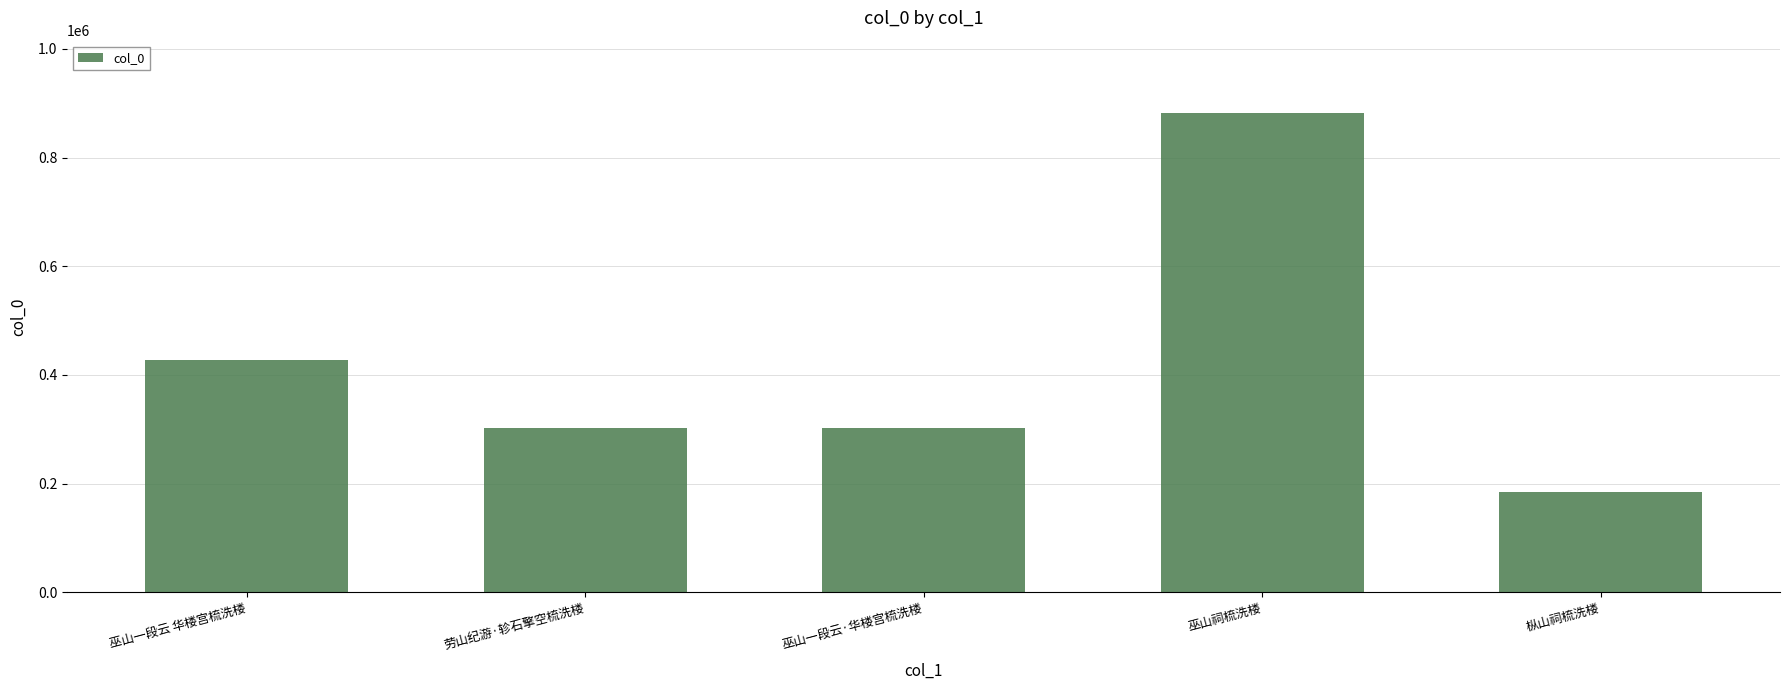

Which label corresponds to the largest value in the chart?

巫山祠梳洗楼